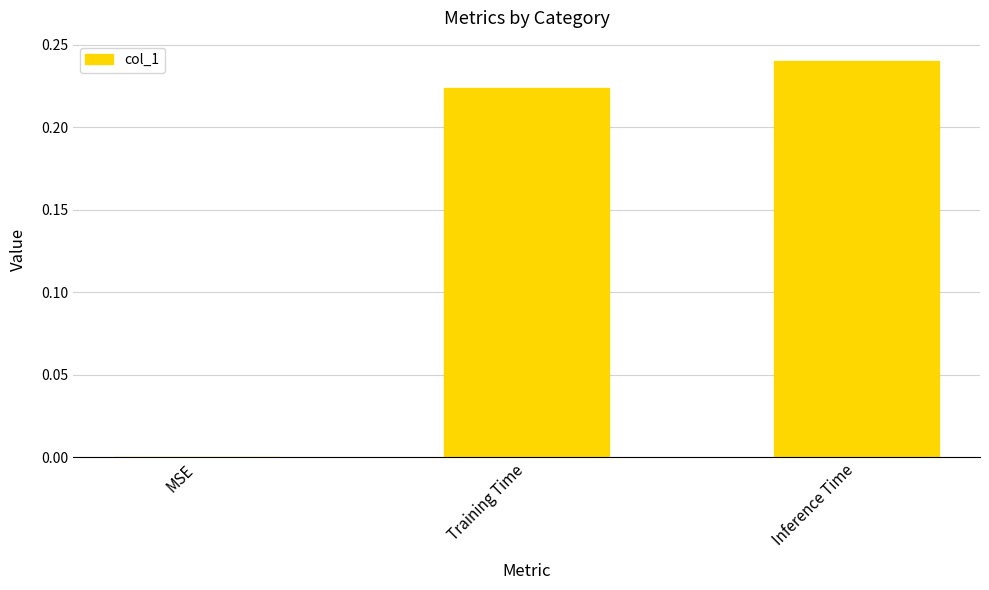

What is the change in value from MSE to Inference Time?

+0.2